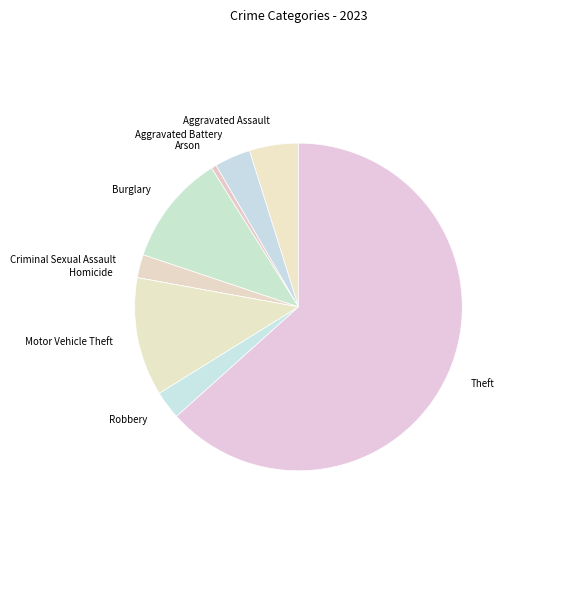

Which category accounts for the majority?

Theft